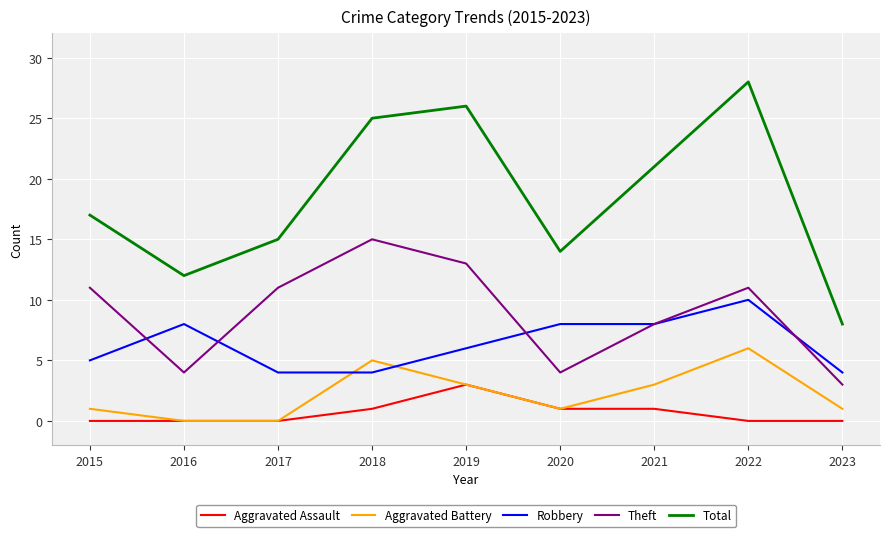

In Theft, how many points are higher than both neighbors (excluding endpoints)?

2